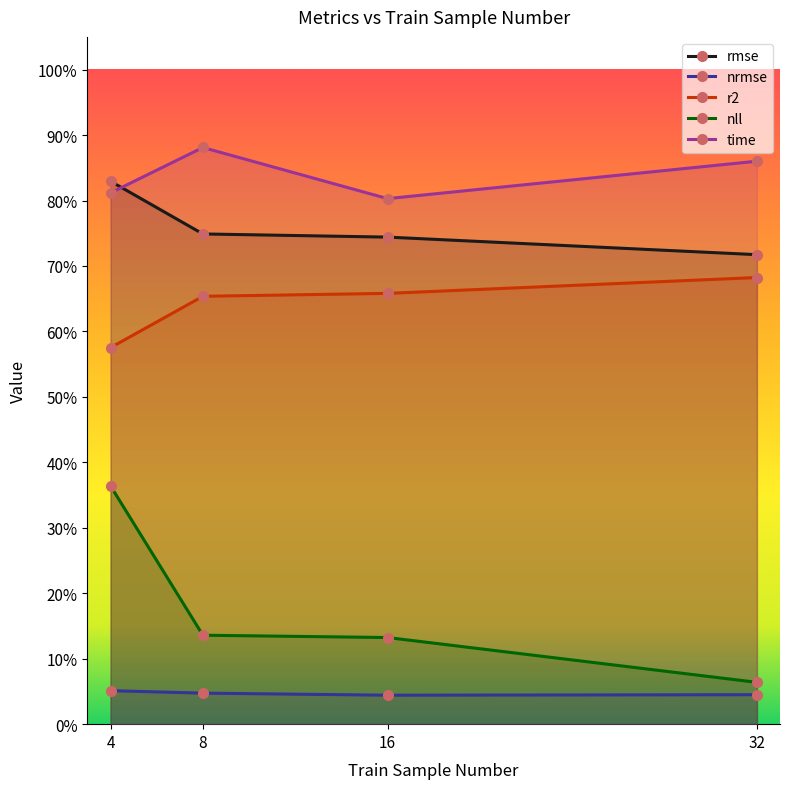

What is the total value across all series at 8?

2.5